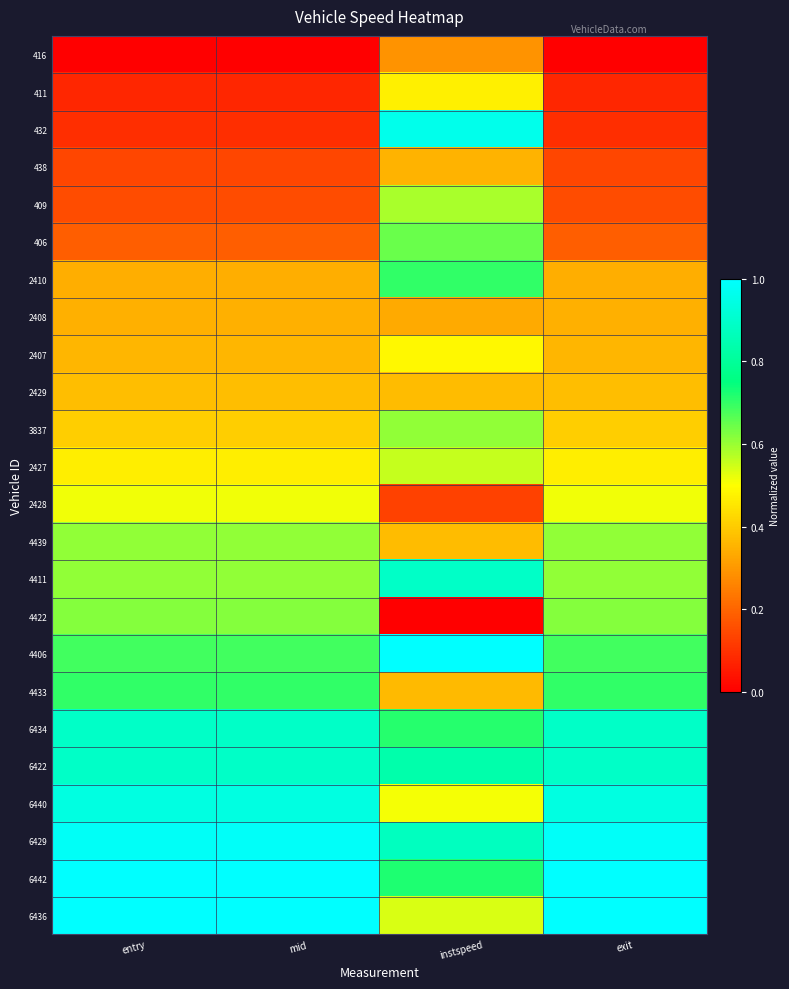

List the series in order of their peak value, lowest first.

416, 2408, 438, 2429, 411, 2407, 2428, 2427, 409, 4439, 3837, 4422, 406, 2410, 4433, 6434, 6422, 4411, 6440, 432, 6429, 6442, 4406, 6436